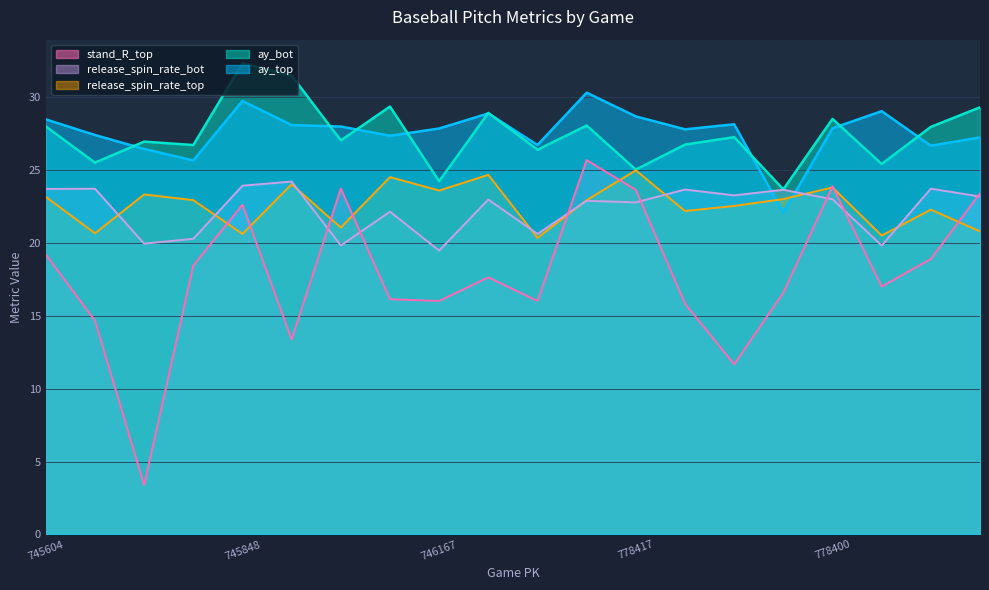

Which series has the largest range (max minus min)?

stand_R_top